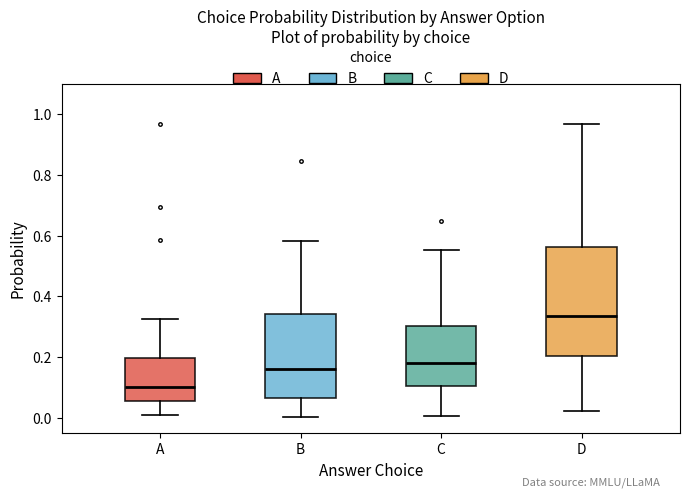

Reading left to right, transcribe this box plot: for each box, give where its median line is, the range the box spans, and where its two whiskers end, as read against the y-axis. The values are not printed on the chart, so give them approximately, as read against the axis.

A: median 0.10, box 0.06 to 0.20, whiskers 0.00 to 0.32
B: median 0.16, box 0.06 to 0.34, whiskers 0.00 to 0.58
C: median 0.18, box 0.10 to 0.30, whiskers 0.00 to 0.56
D: median 0.34, box 0.20 to 0.56, whiskers 0.02 to 0.96